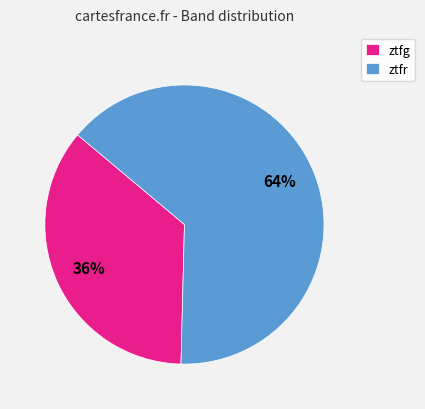

To the nearest percent, what is the average slice percentage?

50%